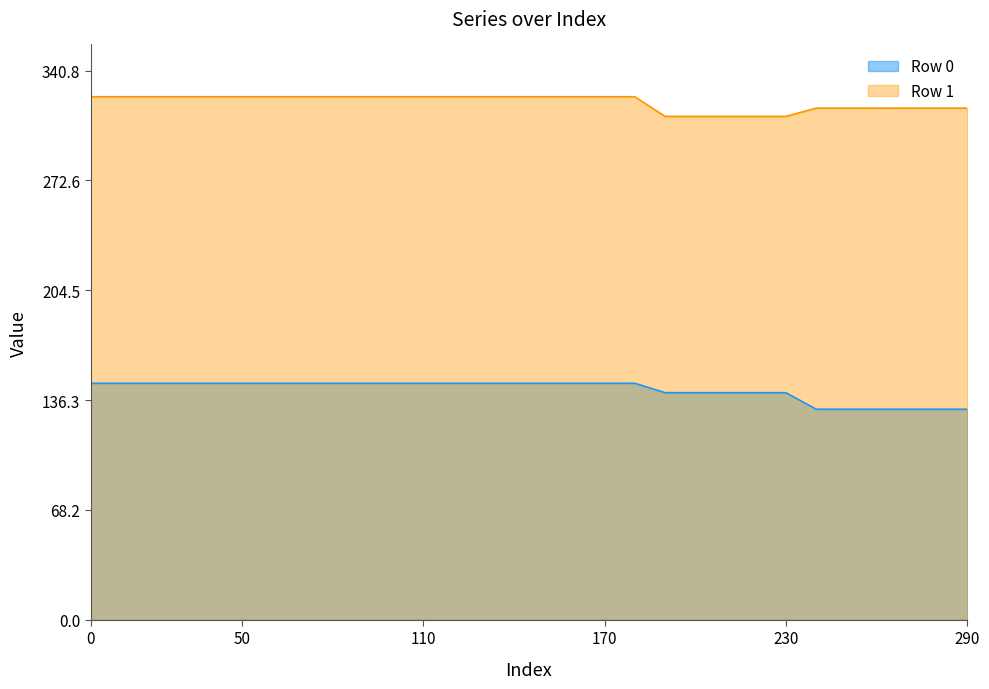

List the labels in order of Row 1 value, smallest first.

190, 200, 210, 220, 230, 240, 250, 260, 270, 280, 290, 0, 10, 20, 30, 40, 50, 60, 70, 80, 90, 100, 110, 120, 130, 140, 150, 160, 170, 180